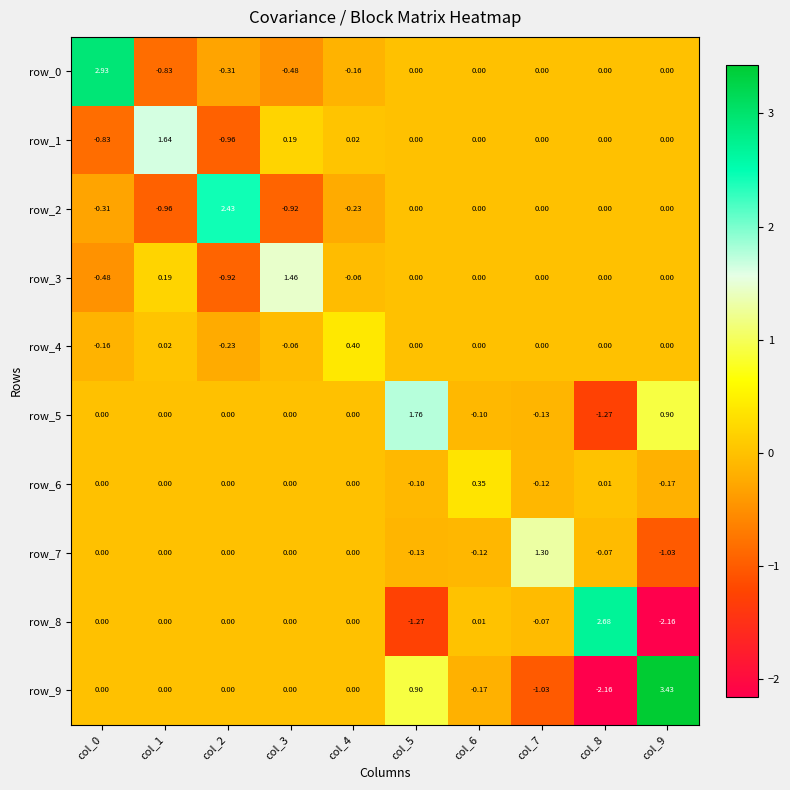

Is it true that row_7 equals -1.7 at col_9?

False